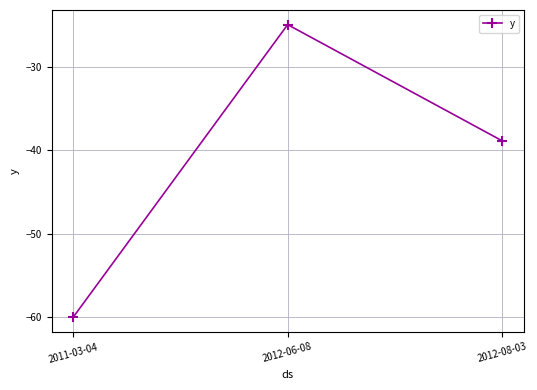

Does the chart have visible grid lines?

Yes